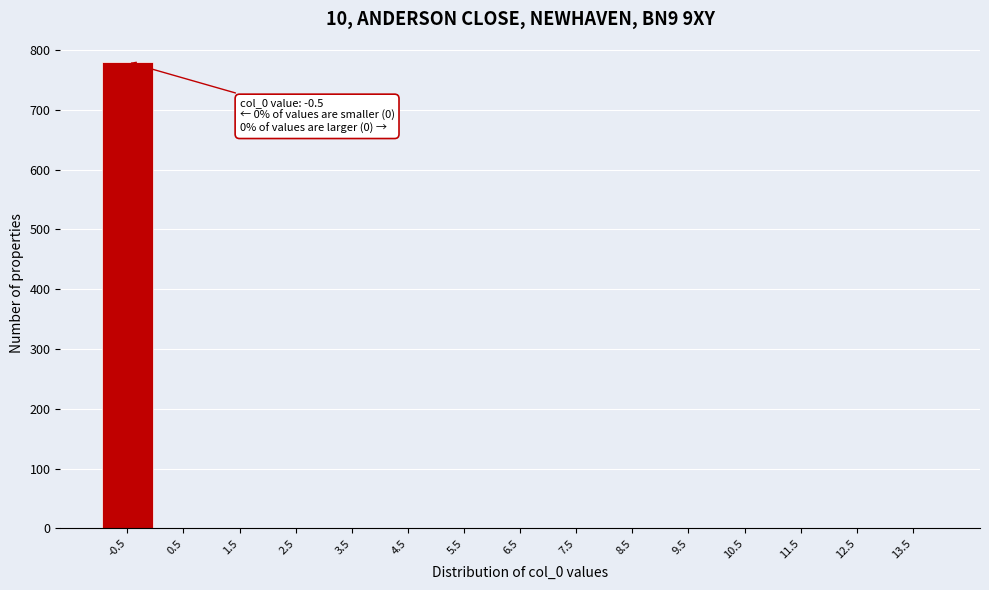

Reading right to left, what are all the values shown in this chart?

13.5=0	12.5=0	11.5=0	10.5=0	9.5=0	8.5=0	7.5=0	6.5=0	5.5=0	4.5=0	3.5=0	2.5=0	1.5=0	0.5=0	-0.5=780